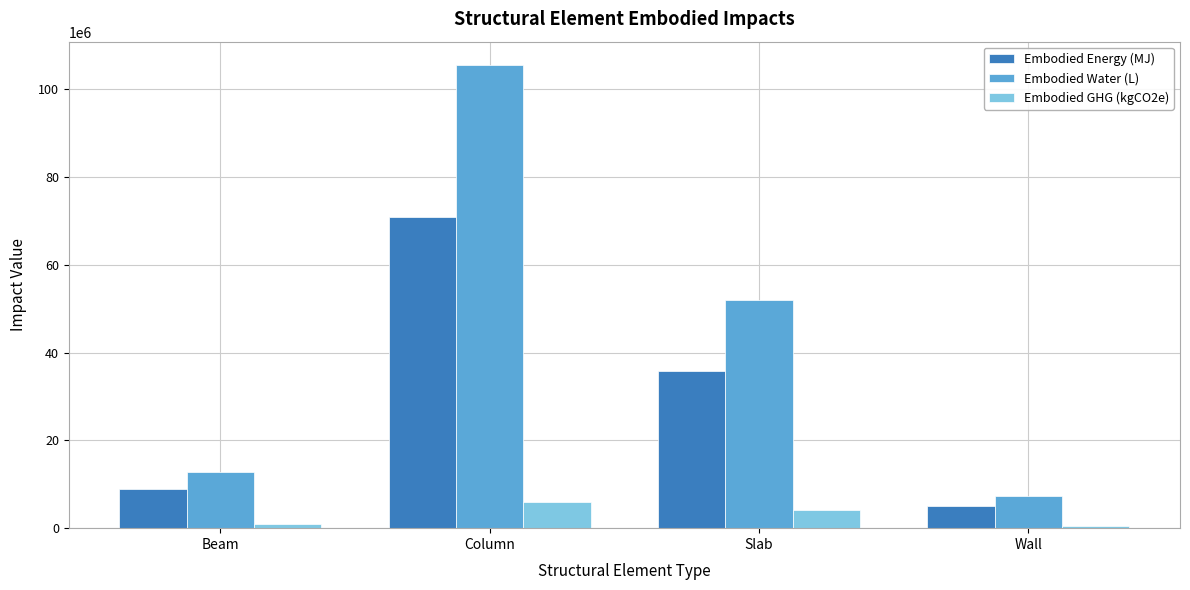

What is the label of the 4th bar from the left?

Wall